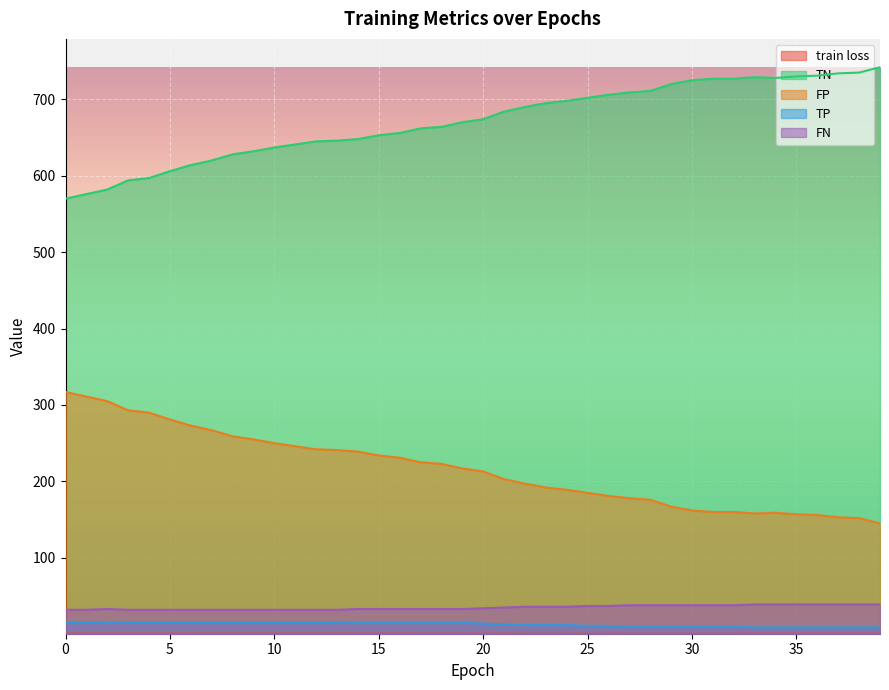

Count the number of categories in the chart.

40